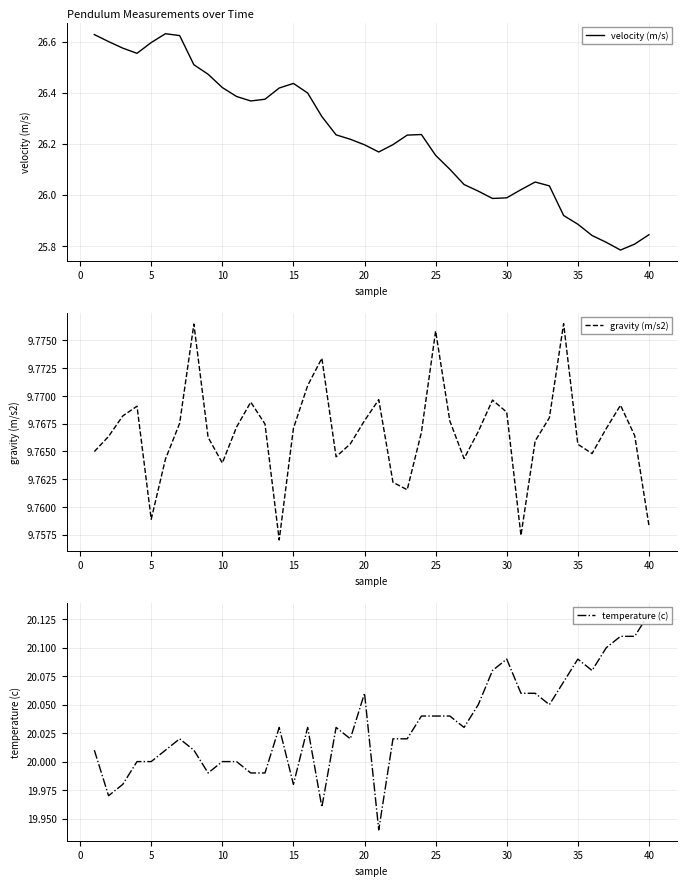

What is the value of the gravity (m/s2) point at the 16th from the left?

9.8